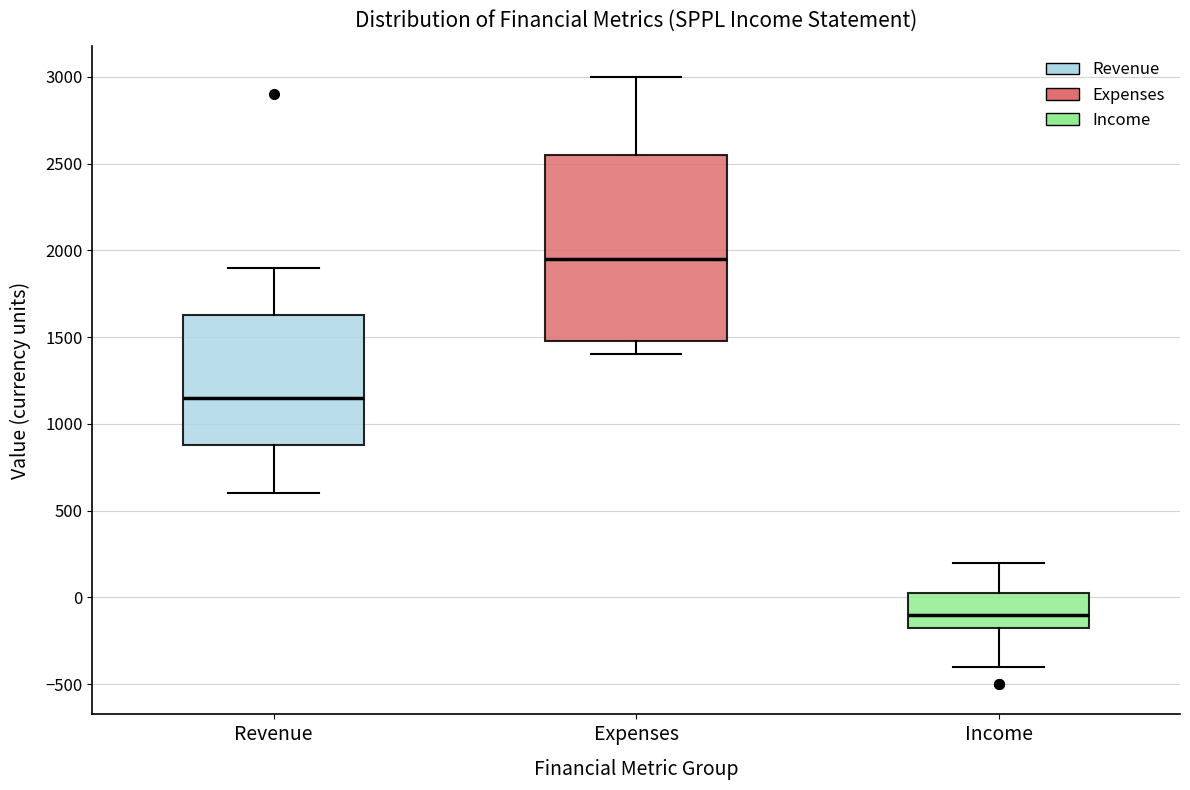

Which box's median line is the lowest?

Income